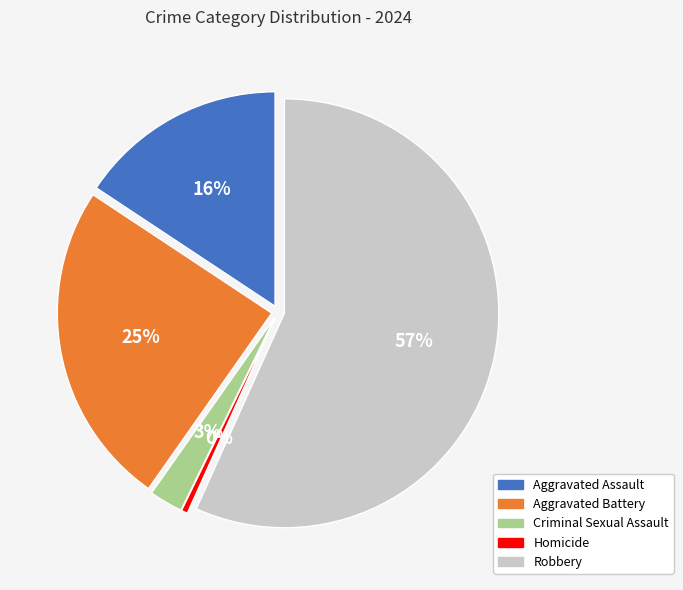

How many slices are in this pie chart?

5